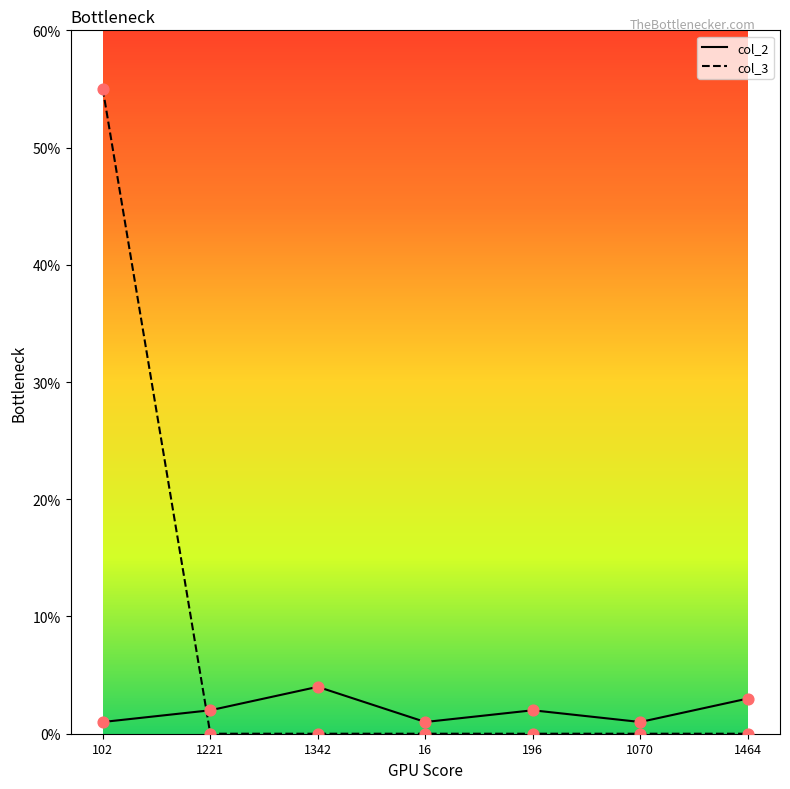

What are all the series names shown in the legend?

col_2, col_3